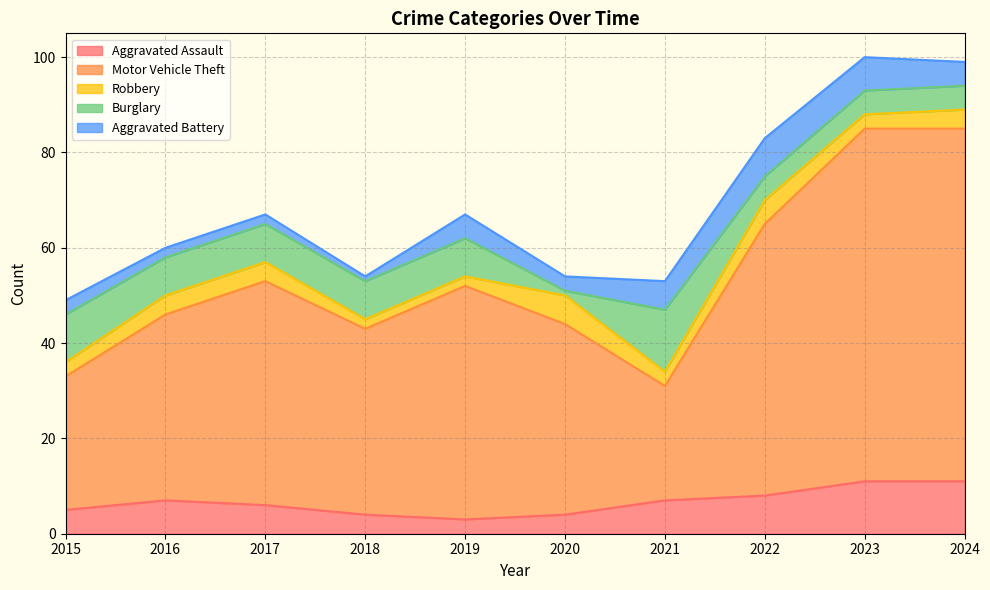

Reading left to right, extract all data points from this chart.

Aggravated Assault: 2015=5	2016=7	2017=6	2018=4	2019=3	2020=4	2021=7	2022=8	2023=11	2024=11
Motor Vehicle Theft: 2015=28	2016=39	2017=47	2018=39	2019=49	2020=40	2021=24	2022=57	2023=74	2024=74
Robbery: 2015=3	2016=4	2017=4	2018=2	2019=2	2020=6	2021=3	2022=5	2023=3	2024=4
Burglary: 2015=10	2016=8	2017=8	2018=8	2019=8	2020=1	2021=13	2022=5	2023=5	2024=5
Aggravated Battery: 2015=3	2016=2	2017=2	2018=1	2019=5	2020=3	2021=6	2022=8	2023=7	2024=5